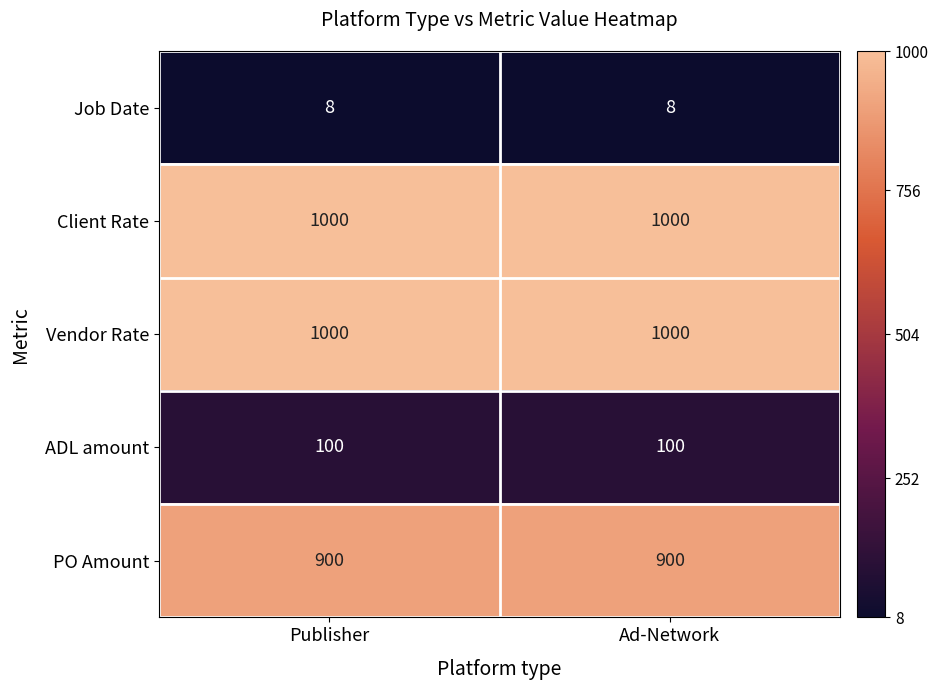

What is the sum of all ADL amount values?

200